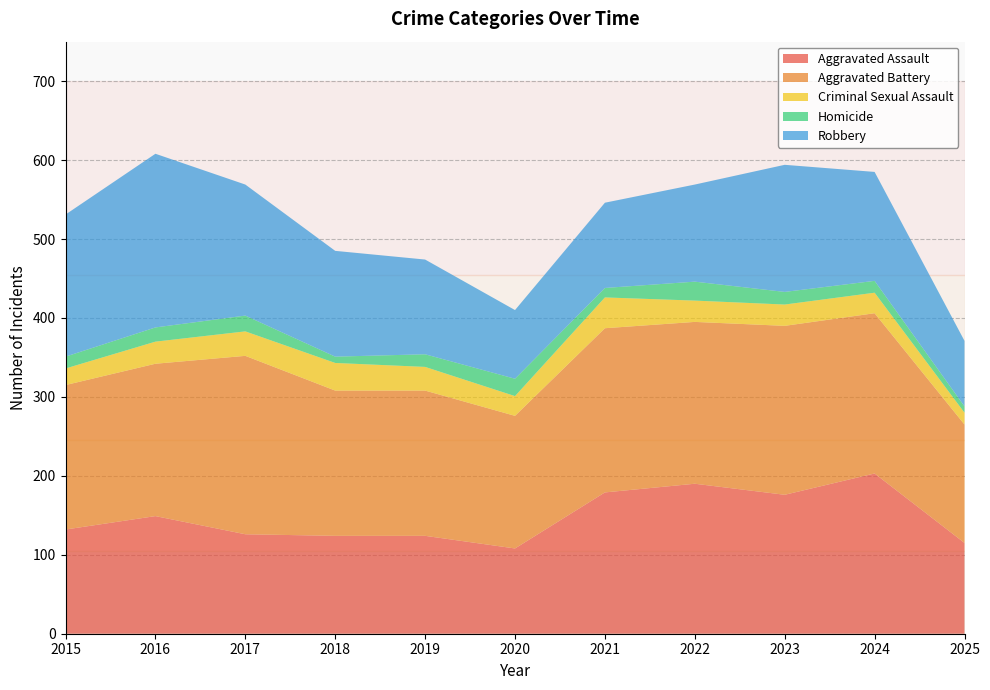

Reading right to left, extract all data points from this chart.

Aggravated Assault: 2025=115	2024=203	2023=176	2022=190	2021=179	2020=108	2019=124	2018=124	2017=126	2016=149	2015=132
Aggravated Battery: 2025=150	2024=203	2023=214	2022=205	2021=208	2020=168	2019=184	2018=184	2017=226	2016=193	2015=183
Criminal Sexual Assault: 2025=15	2024=26	2023=27	2022=27	2021=39	2020=25	2019=30	2018=35	2017=31	2016=28	2015=21
Homicide: 2025=8	2024=15	2023=16	2022=24	2021=12	2020=22	2019=16	2018=8	2017=20	2016=18	2015=15
Robbery: 2025=83	2024=138	2023=161	2022=123	2021=108	2020=87	2019=120	2018=134	2017=166	2016=220	2015=180